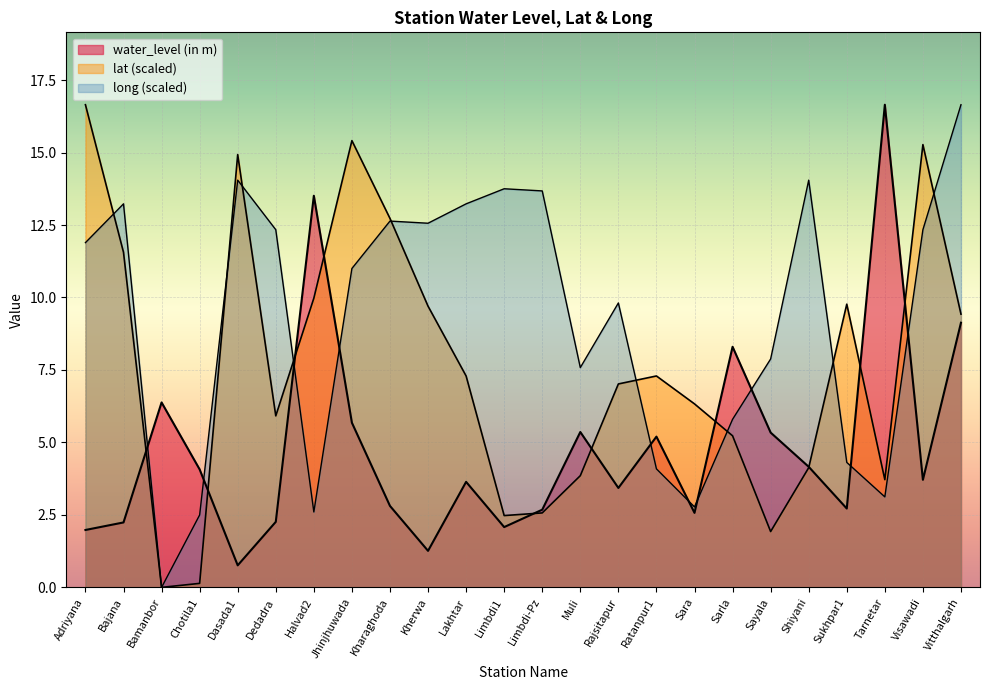

How many series are shown in this chart?

3